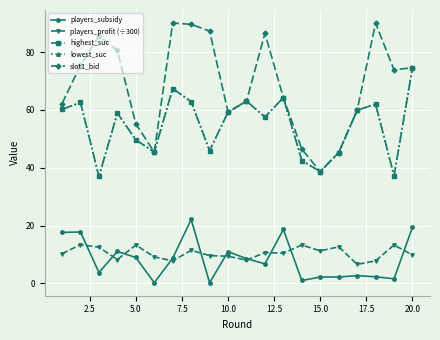

Rank the series by their maximum value, from highest to lowest.

slot1_bid, highest_suc, lowest_suc, players_subsidy, players_profit (÷300)